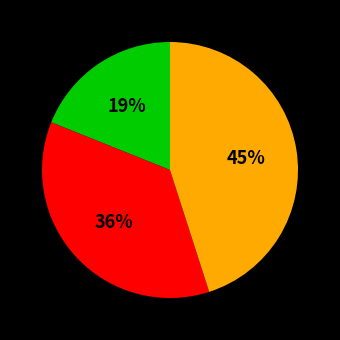

To the nearest percent, what is the average slice percentage?

33%